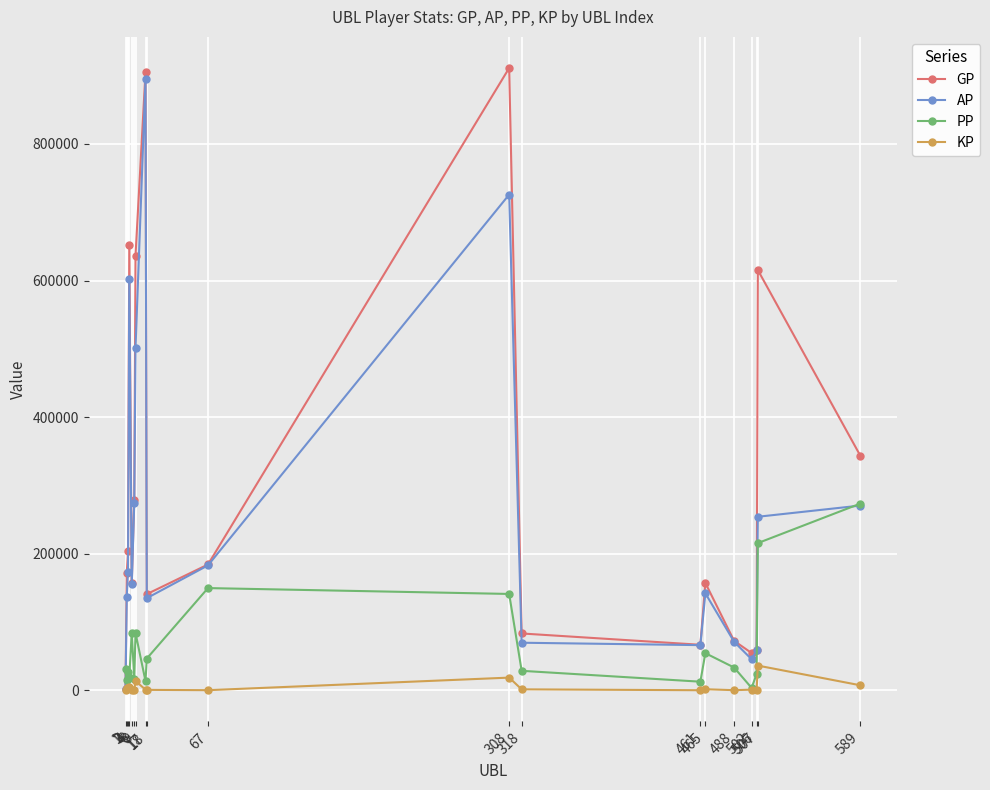

Which category has the highest value in the AP series?

17